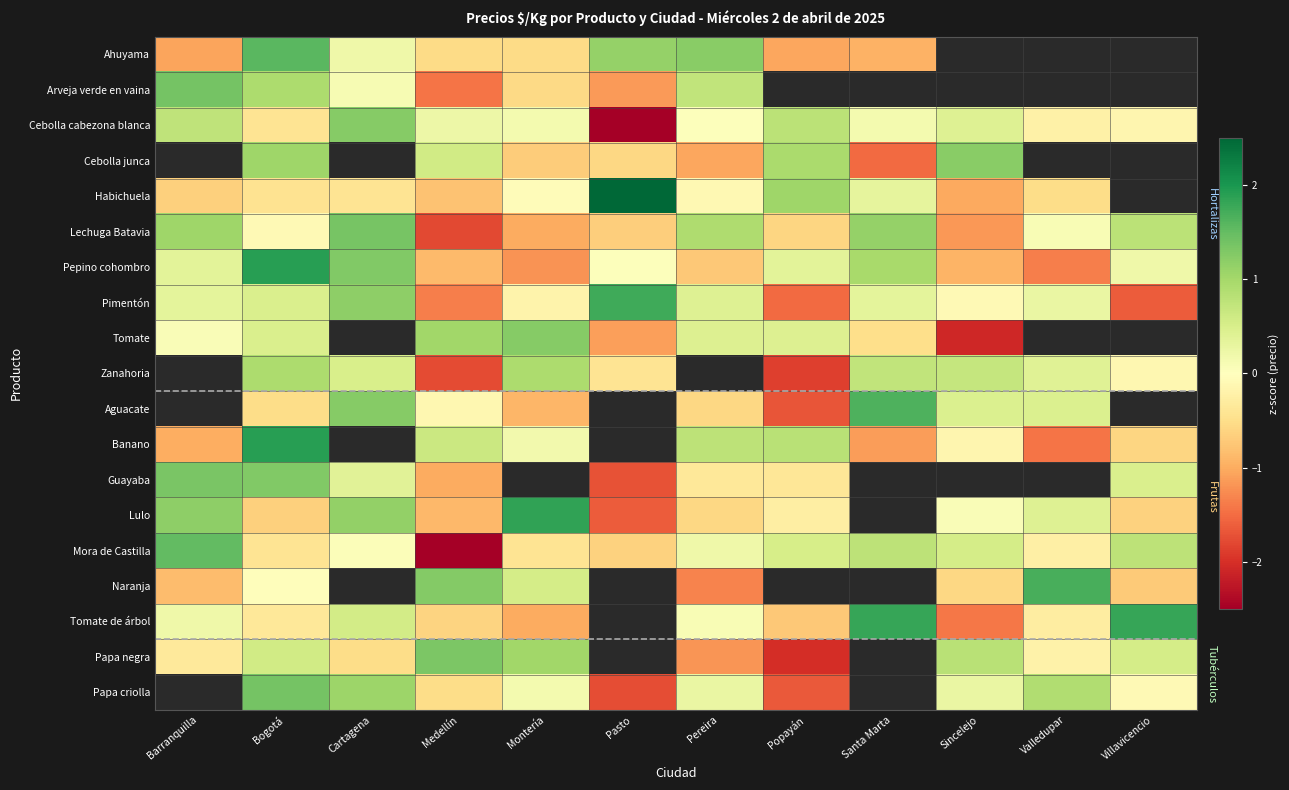

What is the spread (max minus min) of values at Santa Marta?

3.3